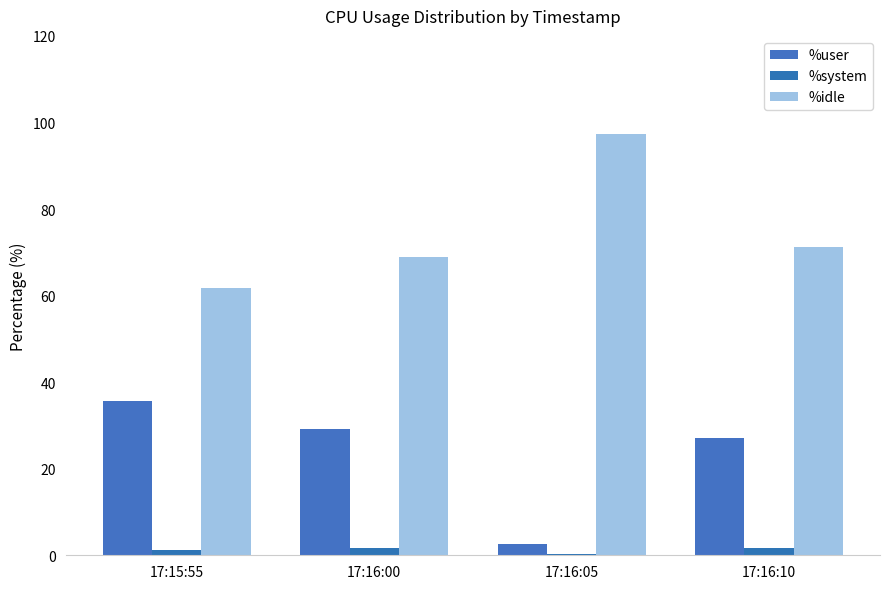

Are the bars grouped side by side (vs. stacked)?

Yes